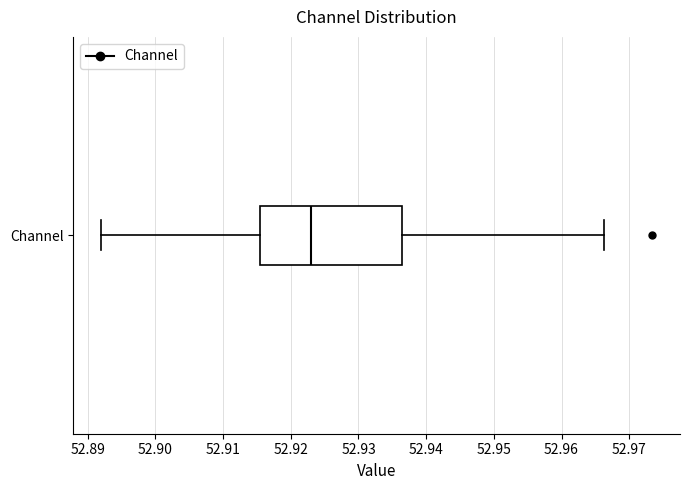

Transcribe this box plot: give where the median line is, the range the box spans, and where the two whiskers end, as read against the x-axis. The values are not printed on the chart, so give them approximately, as read against the axis.

median 52.923, box 52.916 to 52.936, whiskers 52.892 to 52.966